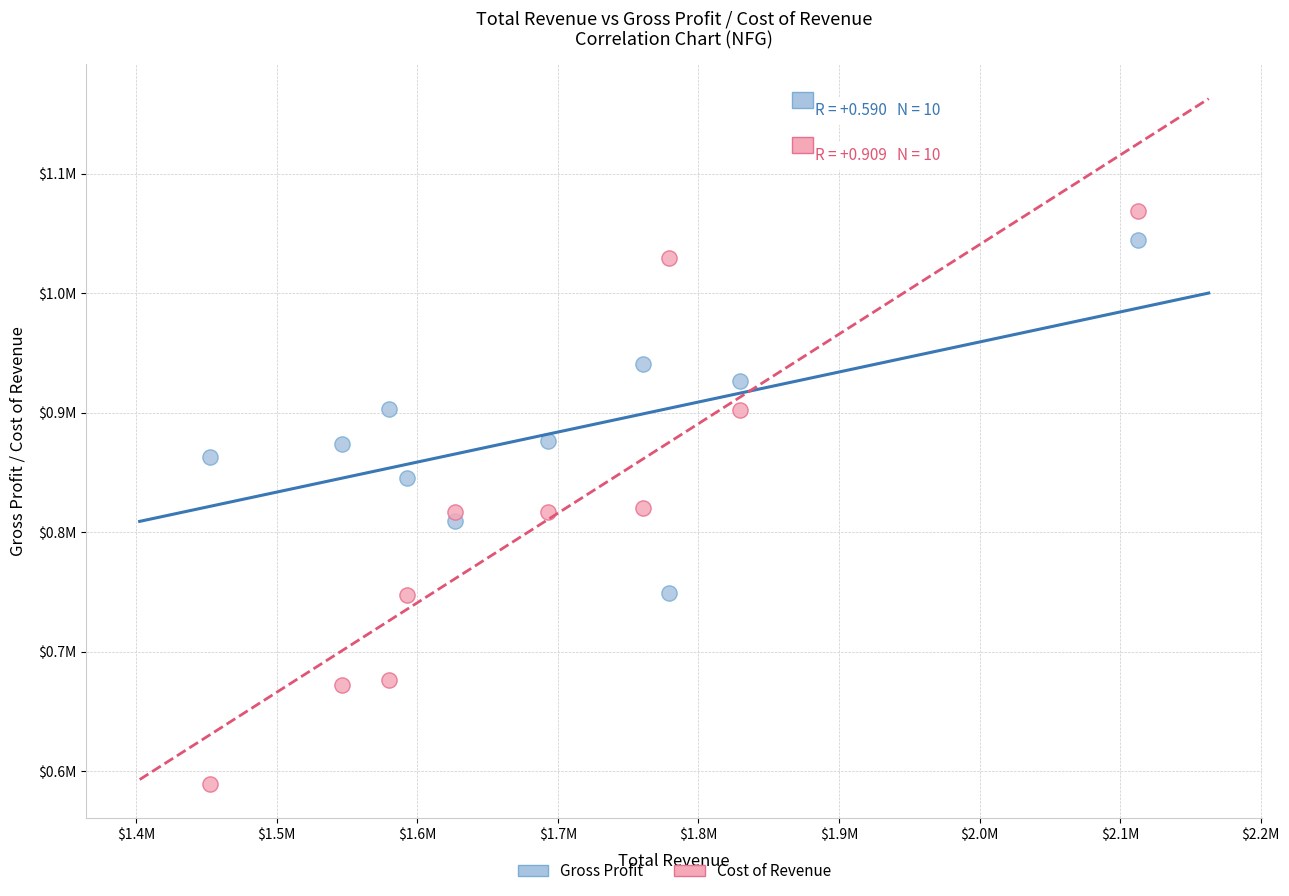

Which series has the widest spread of Y values?

Cost of Revenue